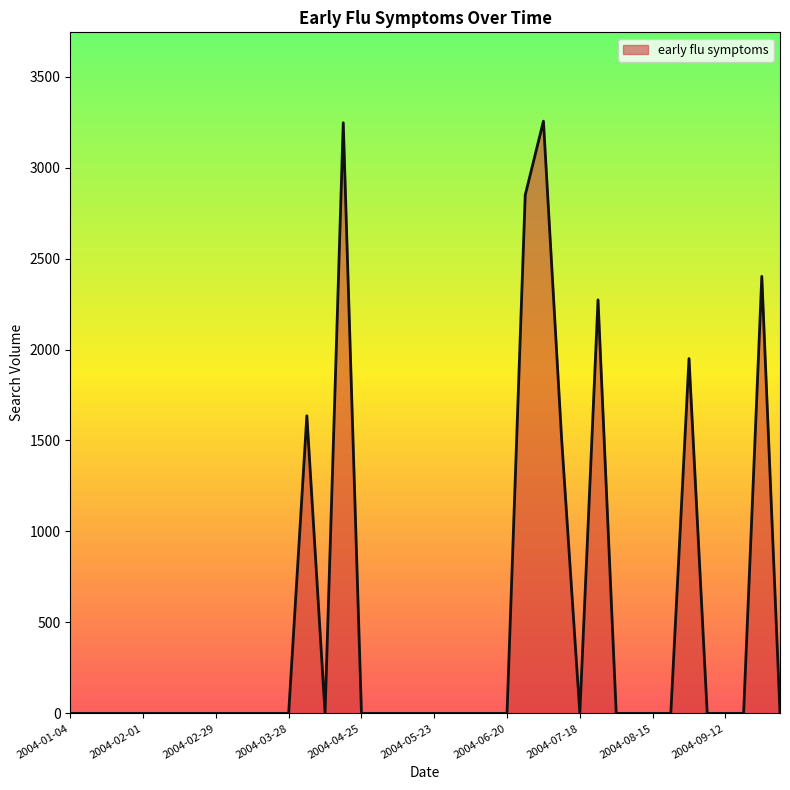

What is the greatest value displayed?

3255.1